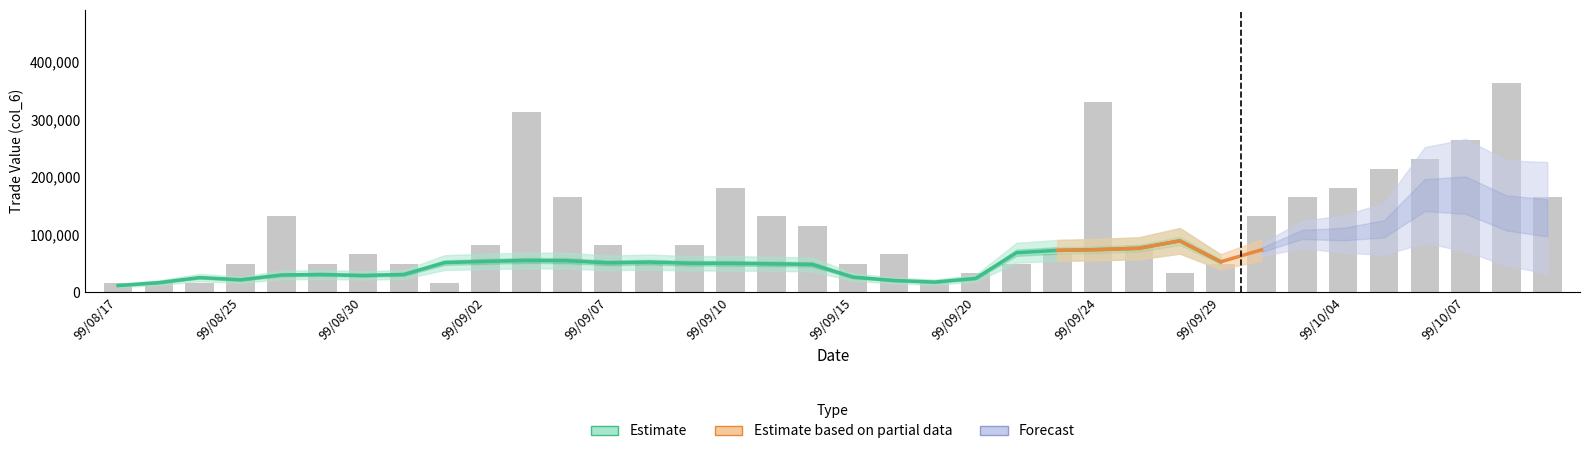

Reading right to left, extract all data points from this chart.

165140.9	363310.0	264225.5	231197.3	214683.2	181655.0	165140.9	132112.7	49542.3	33028.2	82570.5	330281.8	66056.4	49542.3	33028.2	16514.1	66056.4	49542.3	115598.6	132112.7	181655.0	82570.5	49542.3	82570.5	165140.9	313767.7	82570.5	16514.1	49542.3	66056.4	49542.3	132112.7	49542.3	16514.1	16514.1	16514.1